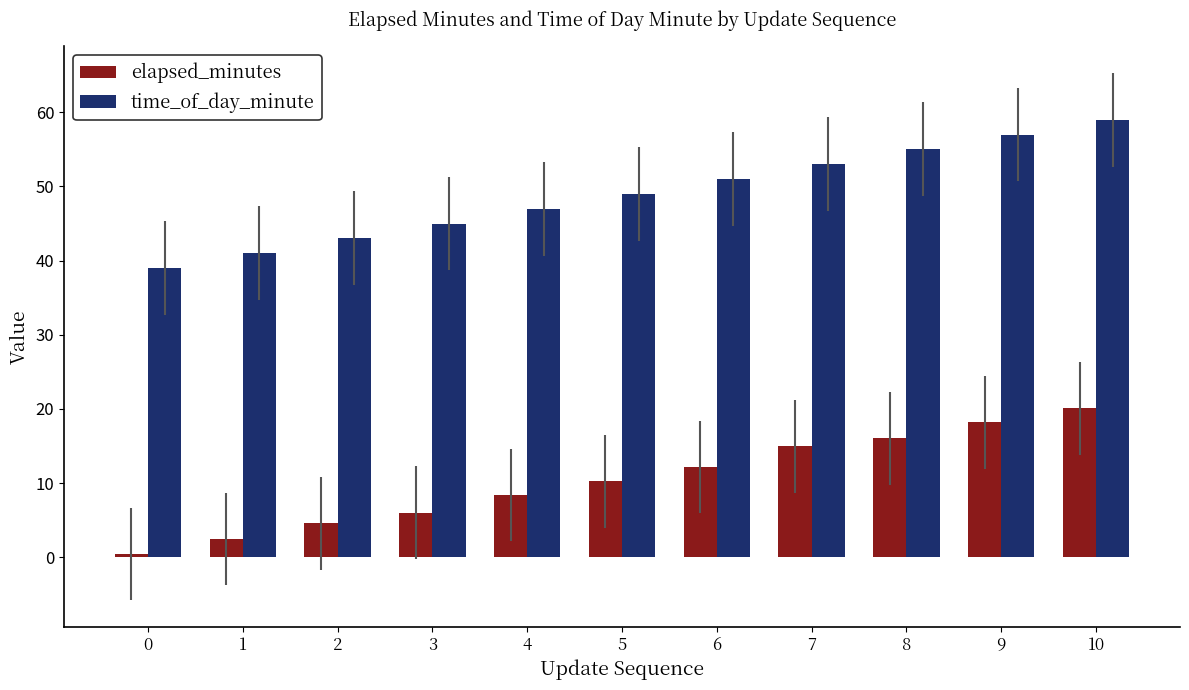

At which category is the sum across all series the highest?

10